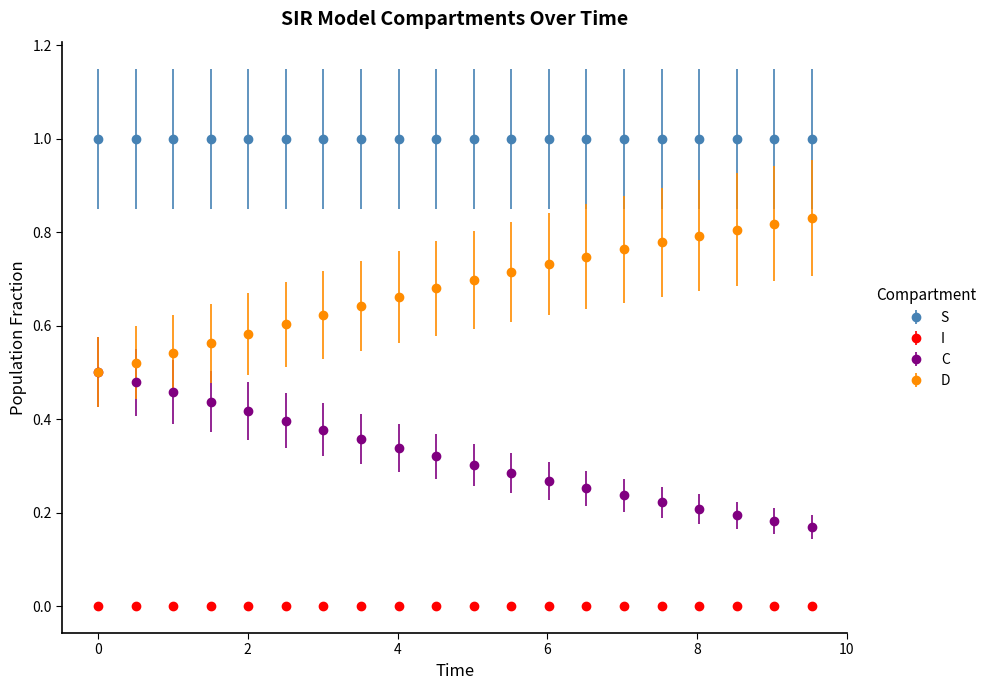

How many data points does each series have?

20